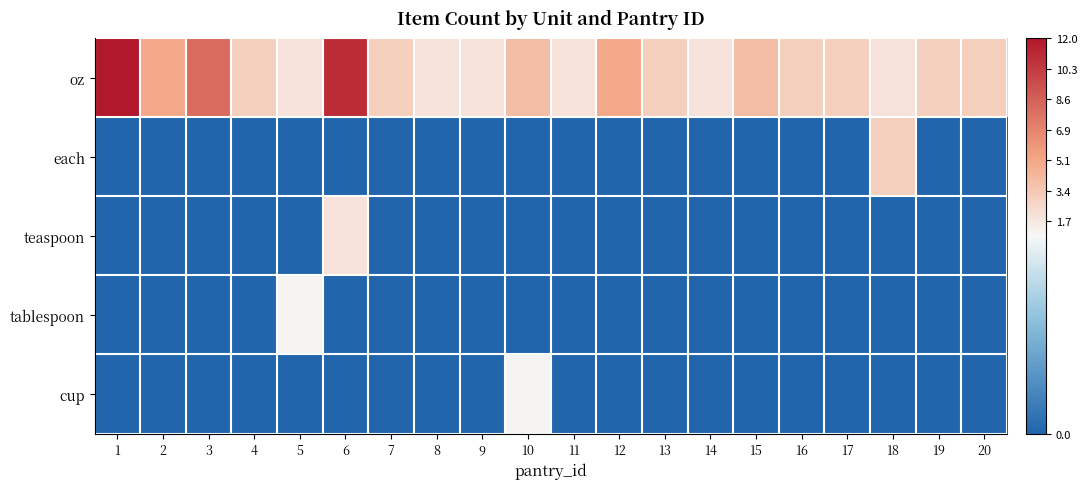

At which category is the sum across all series the highest?

6